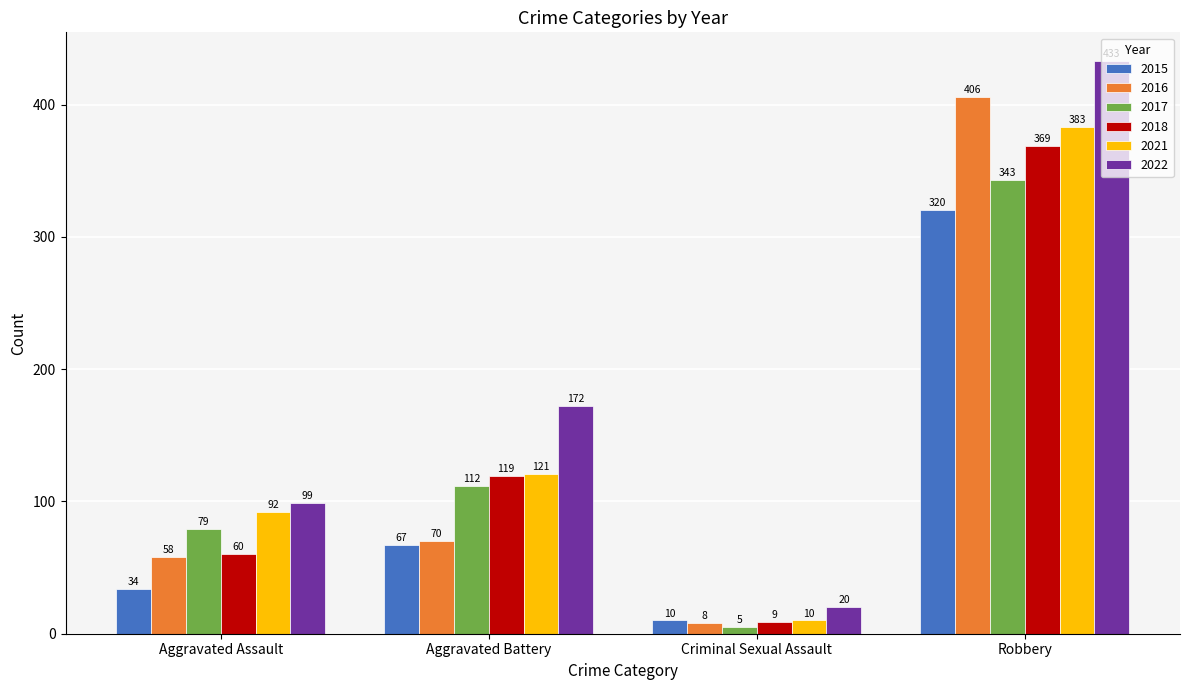

What is the sum of all 2015 values?

431